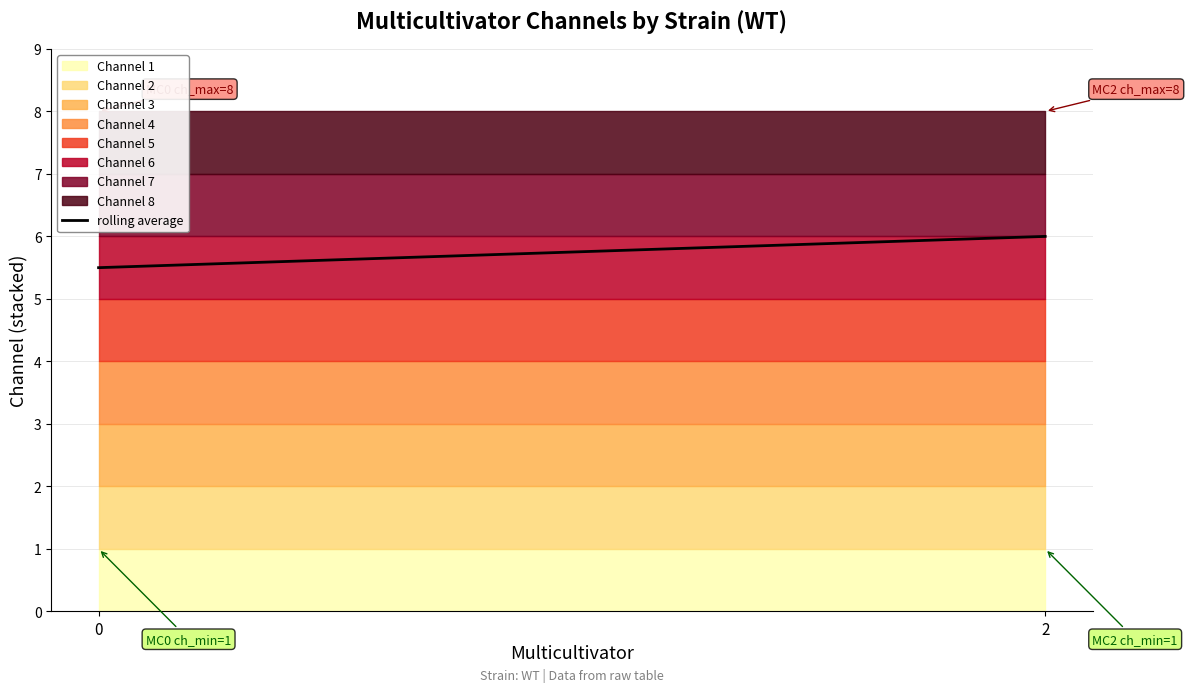

What is the average value?

5.8